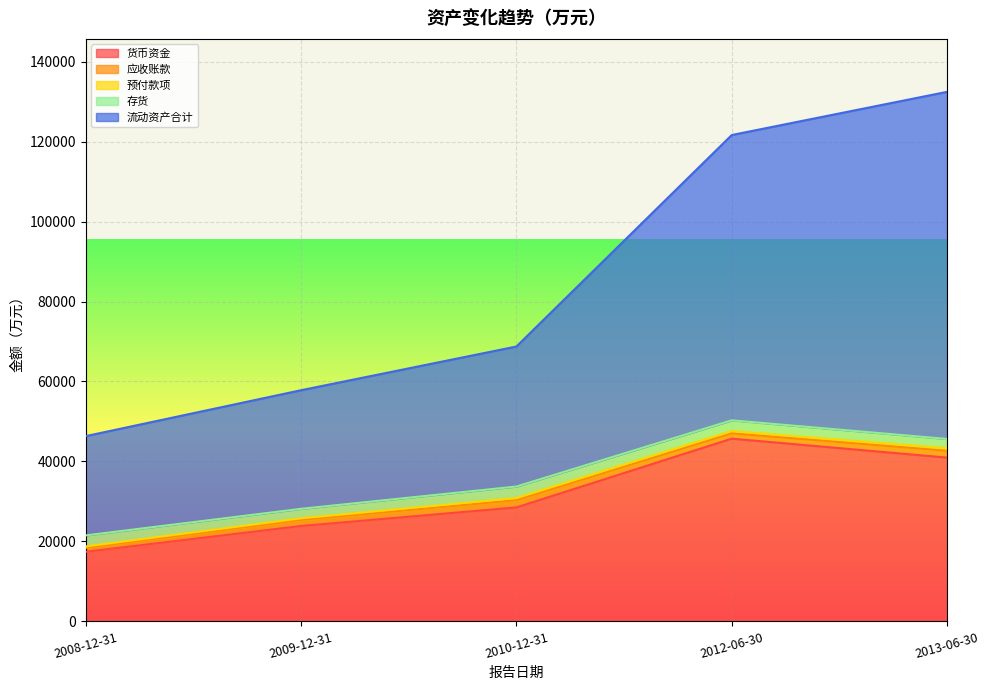

Which series has the largest range (max minus min)?

流动资产合计